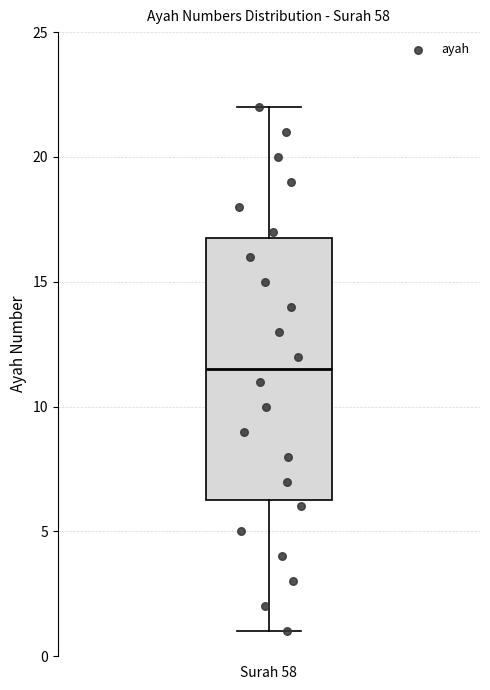

Read this box plot against the y-axis: the position of the median line, the range covered by the box, and the ends of both whiskers. The values are not printed on the chart, so give them approximately, as read against the axis.

median 11.5, box 6.5 to 17.0, whiskers 1.0 to 22.0